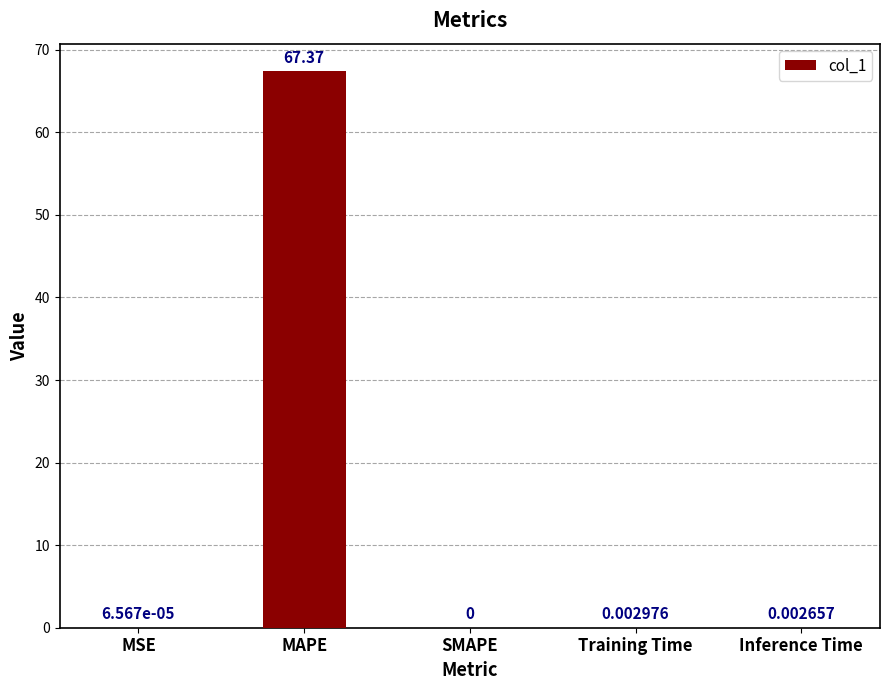

What is the difference between the values at MAPE and MSE?

67.4